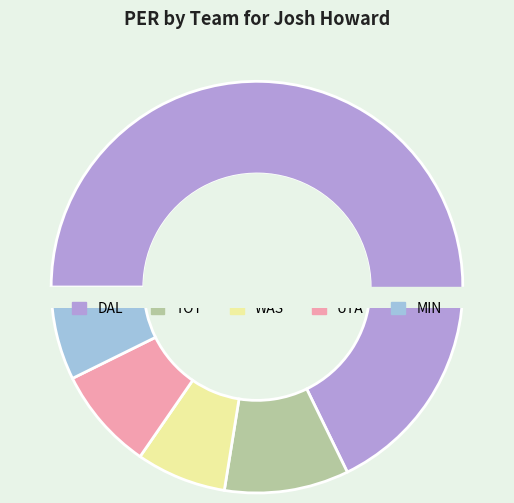

To the nearest percent, what is the average slice percentage?

20%